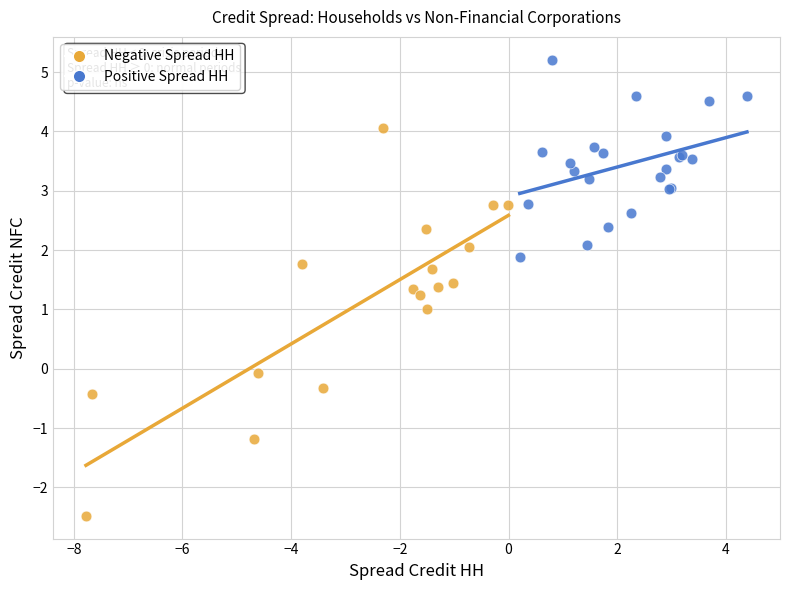

Which series reaches the minimum Y coordinate?

Negative Spread HH